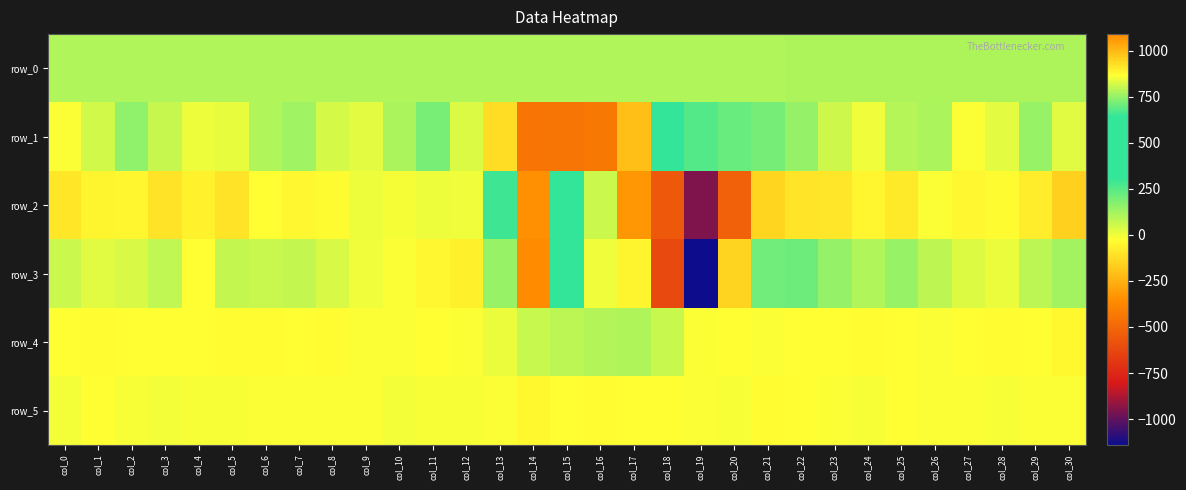

At which label does row_5 first exceed 860?

col_1